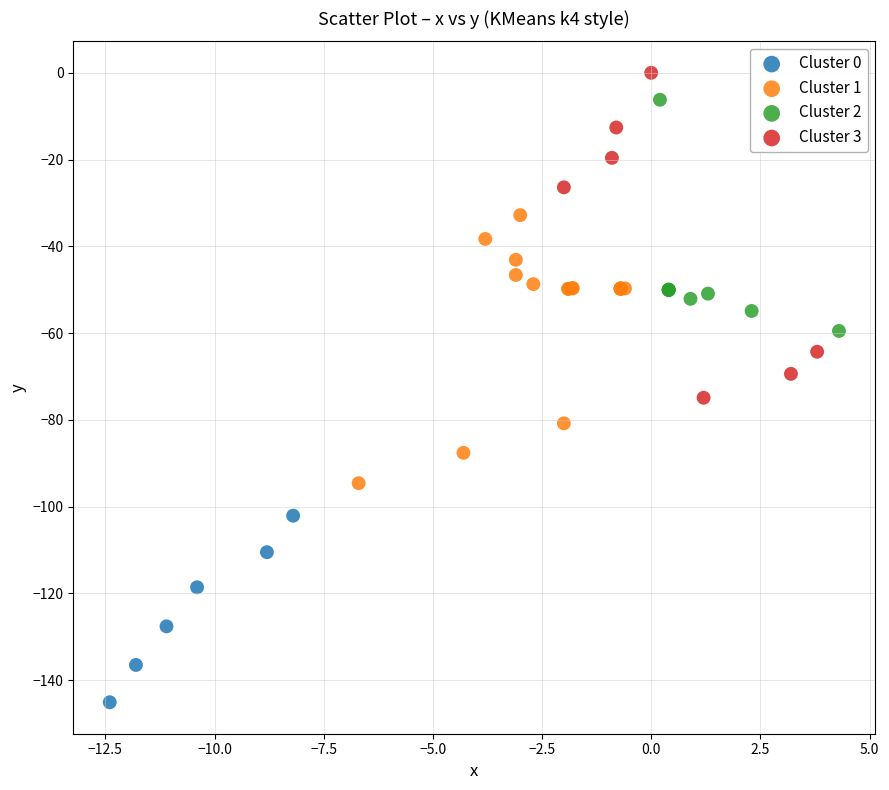

Which series reaches the minimum Y coordinate?

Cluster 0